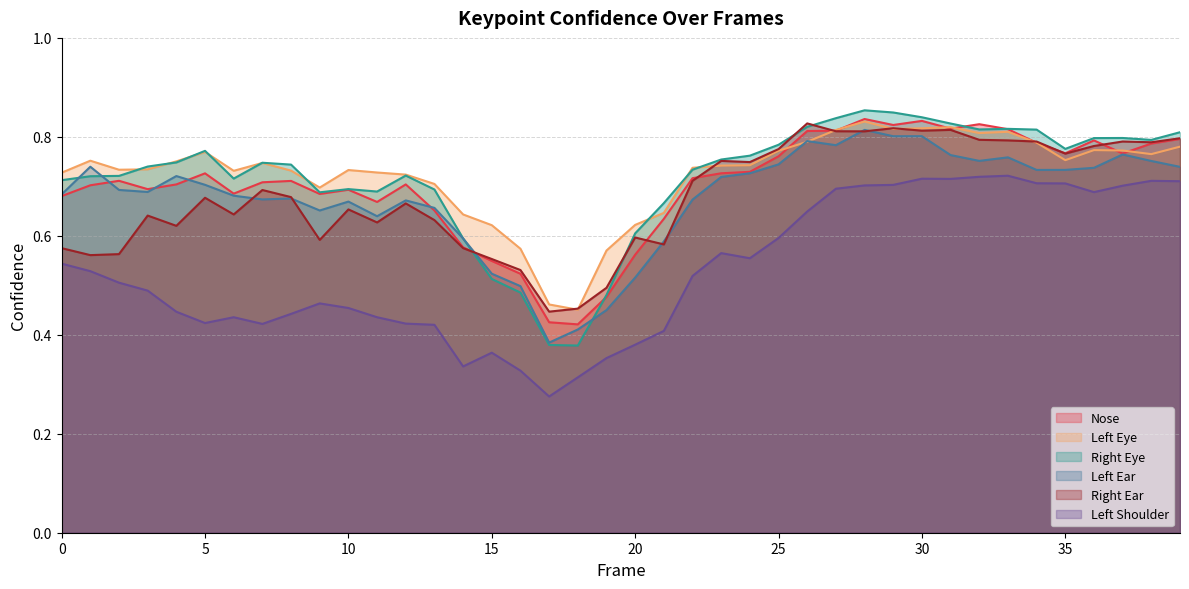

What is the average value of the a_right_ear_confidence series?

0.7